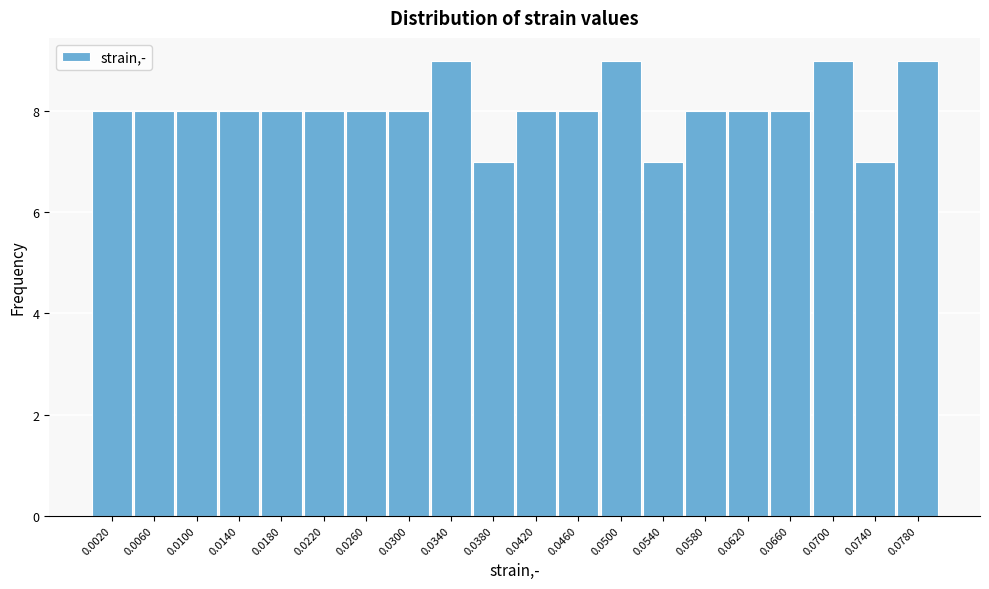

Reading left to right, transcribe all the data shown in this chart.

8	8	8	8	8	8	8	8	9	7	8	8	9	7	8	8	8	9	7	9